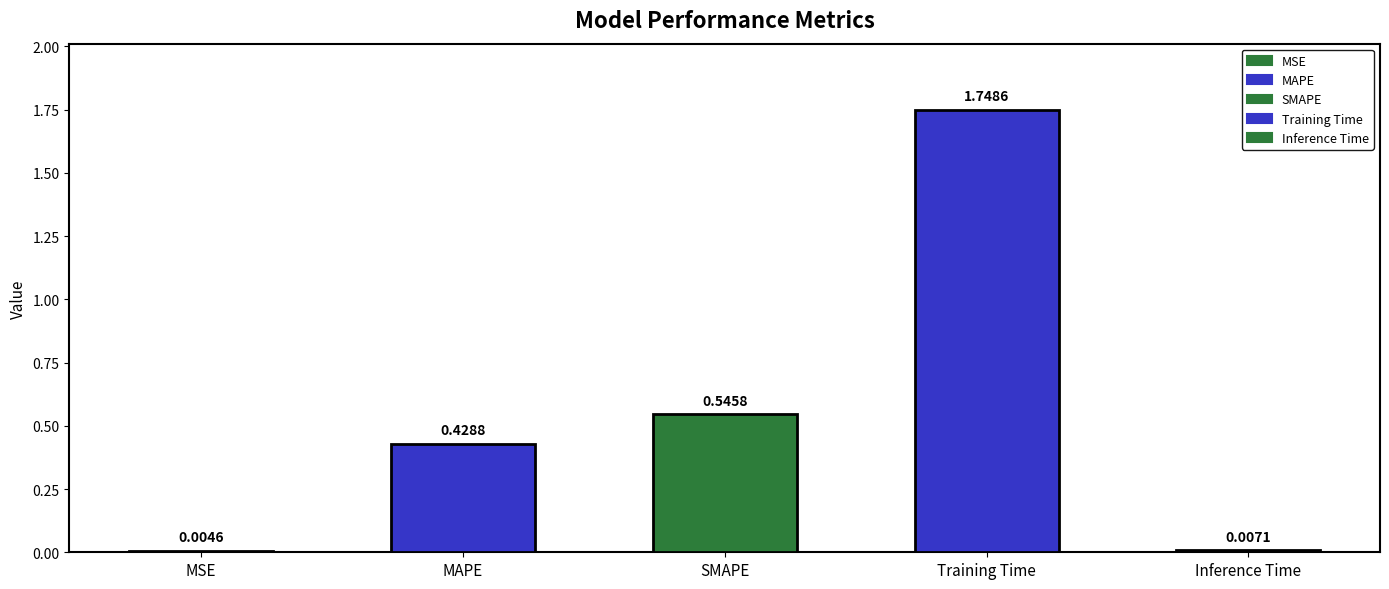

Is it true that the value at Training Time is 1.7?

True